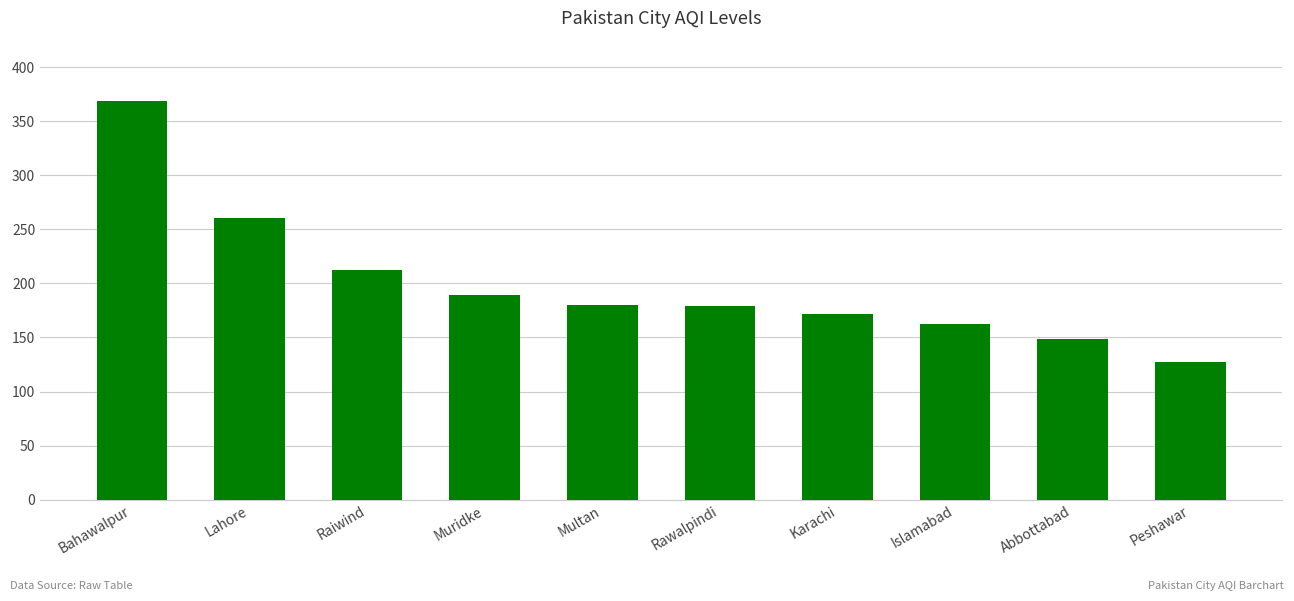

Read the value at Islamabad, to the nearest 50.

150